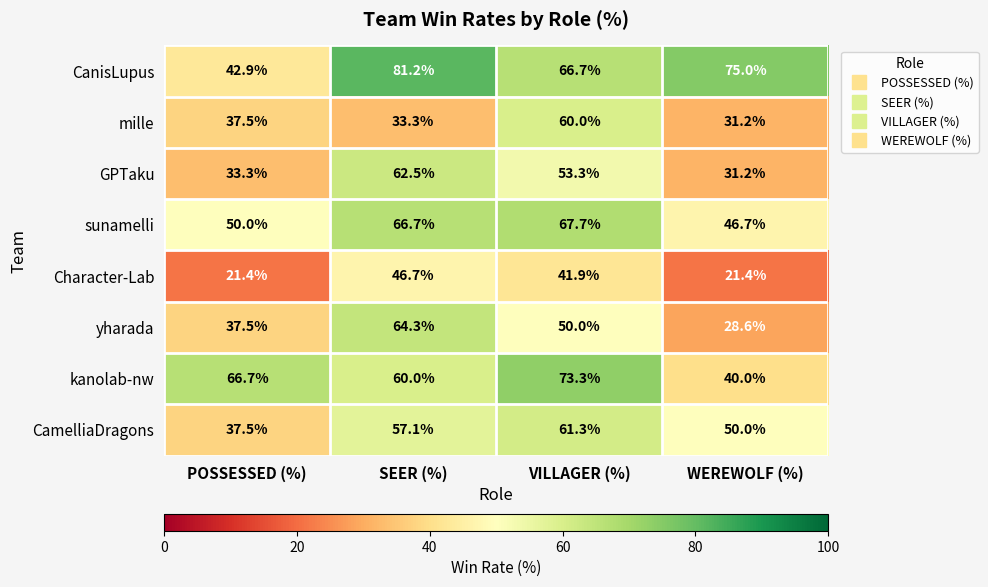

How many values in the GPTaku series exceed 53?

2